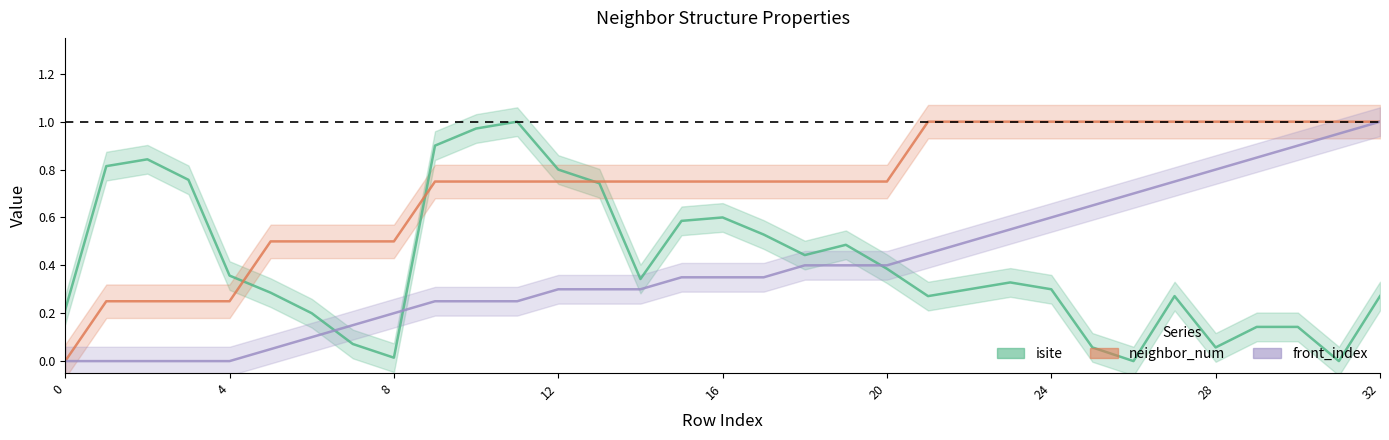

At which category is the sum across all series the highest?

32